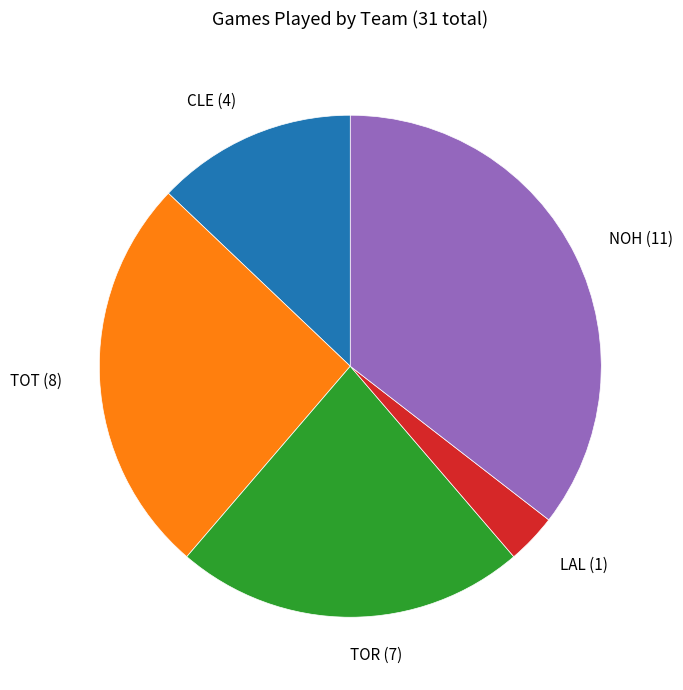

True or false: LAL (1) accounts for 9% of the total.

False